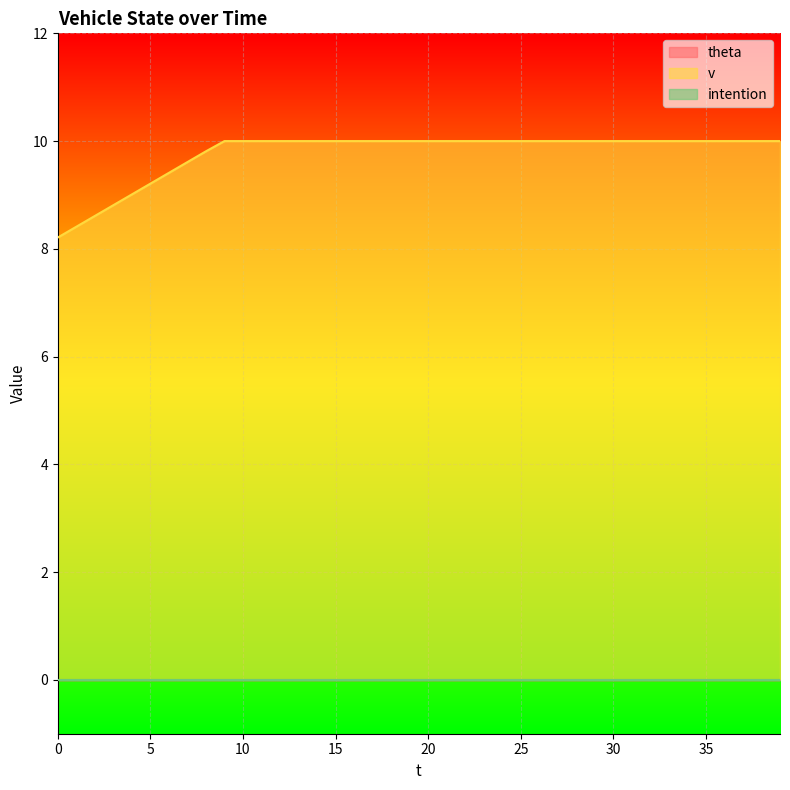

Which series has the widest spread of values?

v